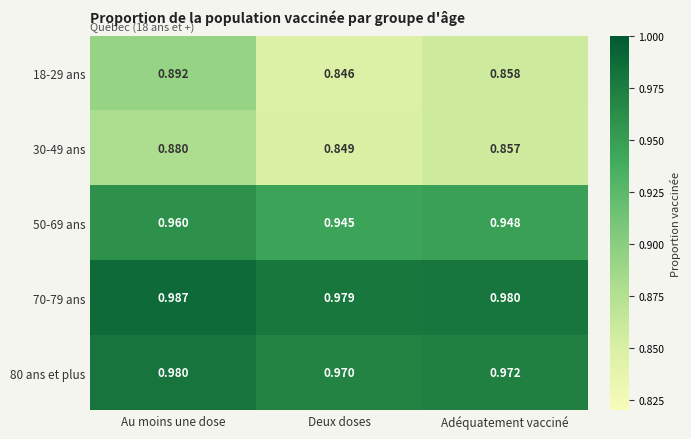

Is the value of 18-29 ans at Au moins une dose greater than the value of 80 ans et plus at Adéquatement vacciné?

No